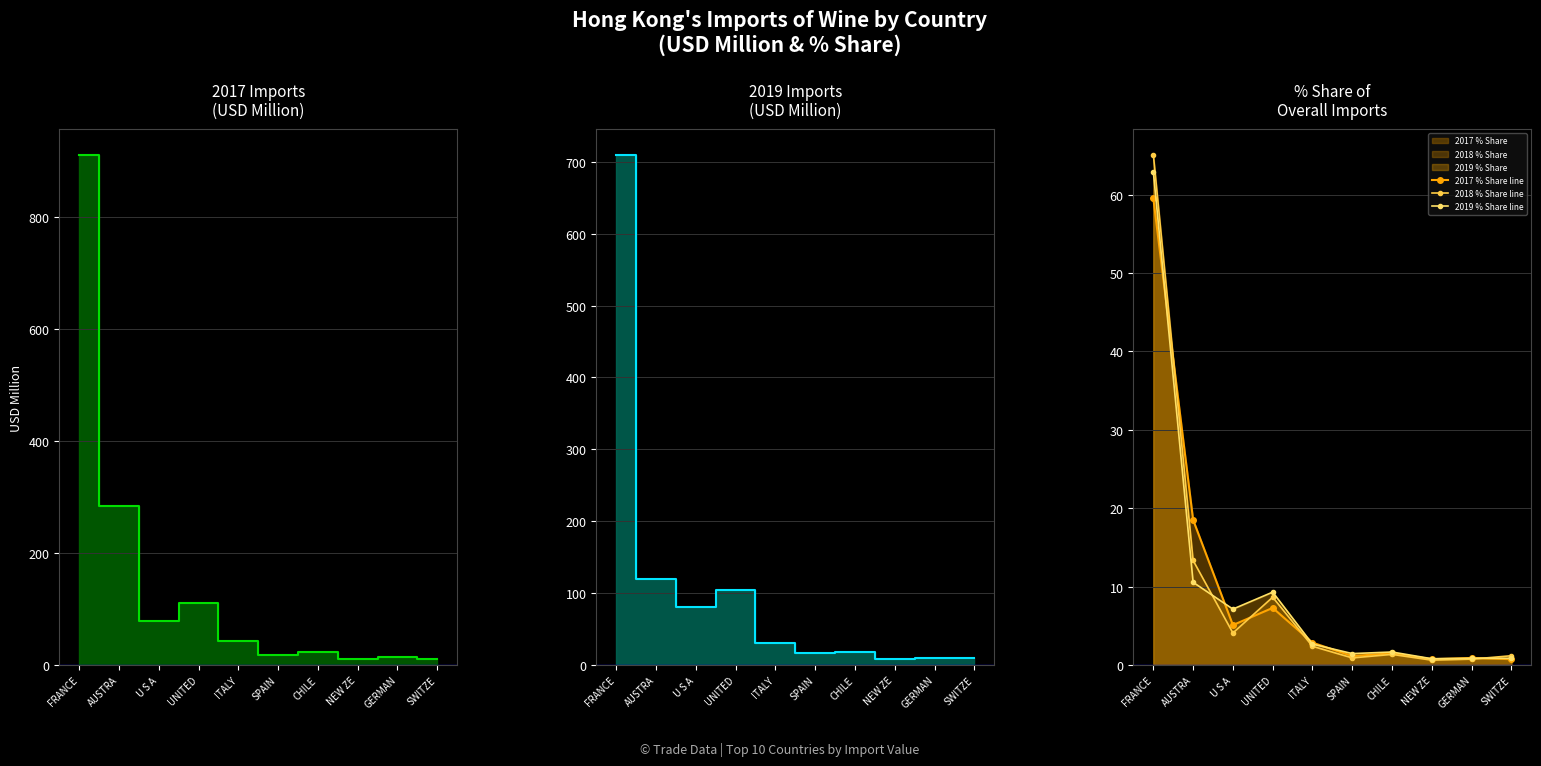

The value of 2019 % Share line at NEW ZE is 0.5. True or false?

False